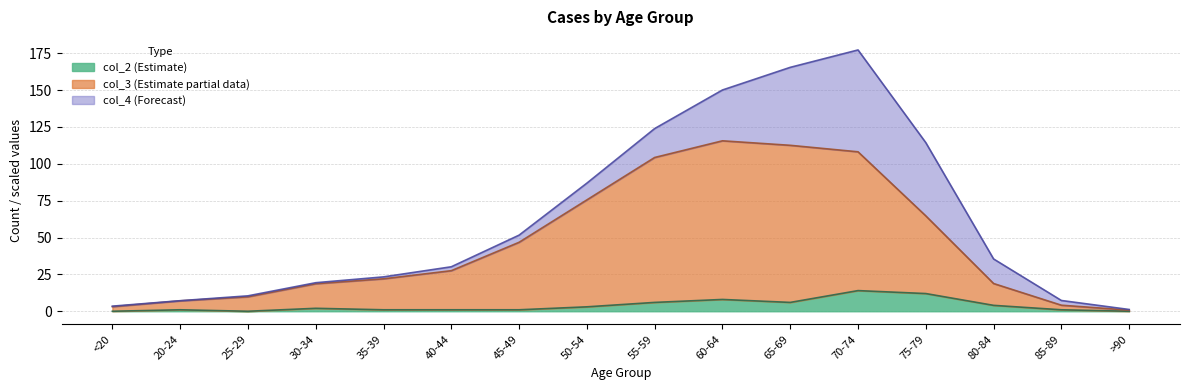

Rank the categories by col_2 value from highest to lowest.

70-74, 75-79, 60-64, 55-59, 65-69, 80-84, 50-54, 30-34, 20-24, 35-39, 40-44, 45-49, 85-89, <20, 25-29, >90